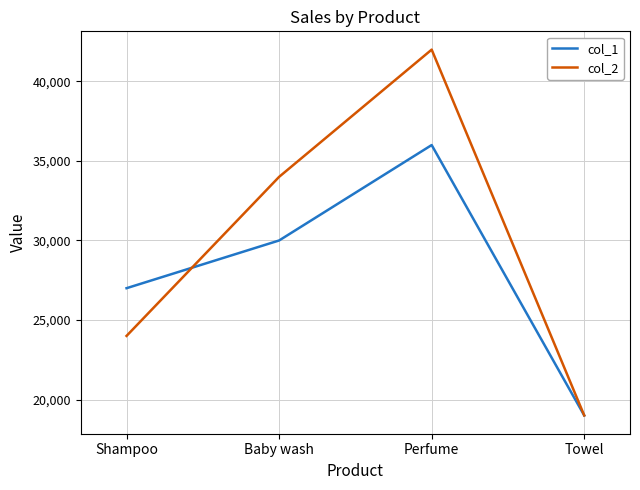

Where is col_1 nearest to the value 27500?

Shampoo